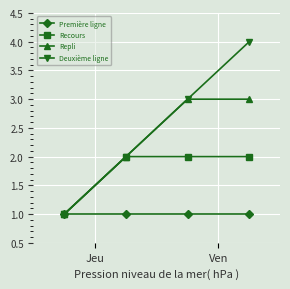

Which series has the widest spread of values?

Deuxième ligne